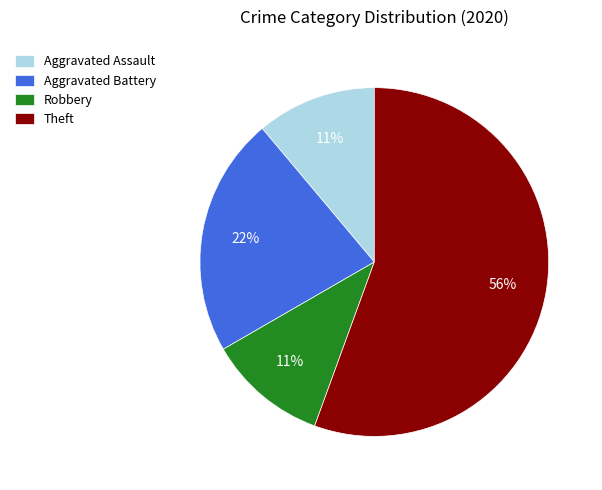

Which category has the biggest portion of the pie?

Theft